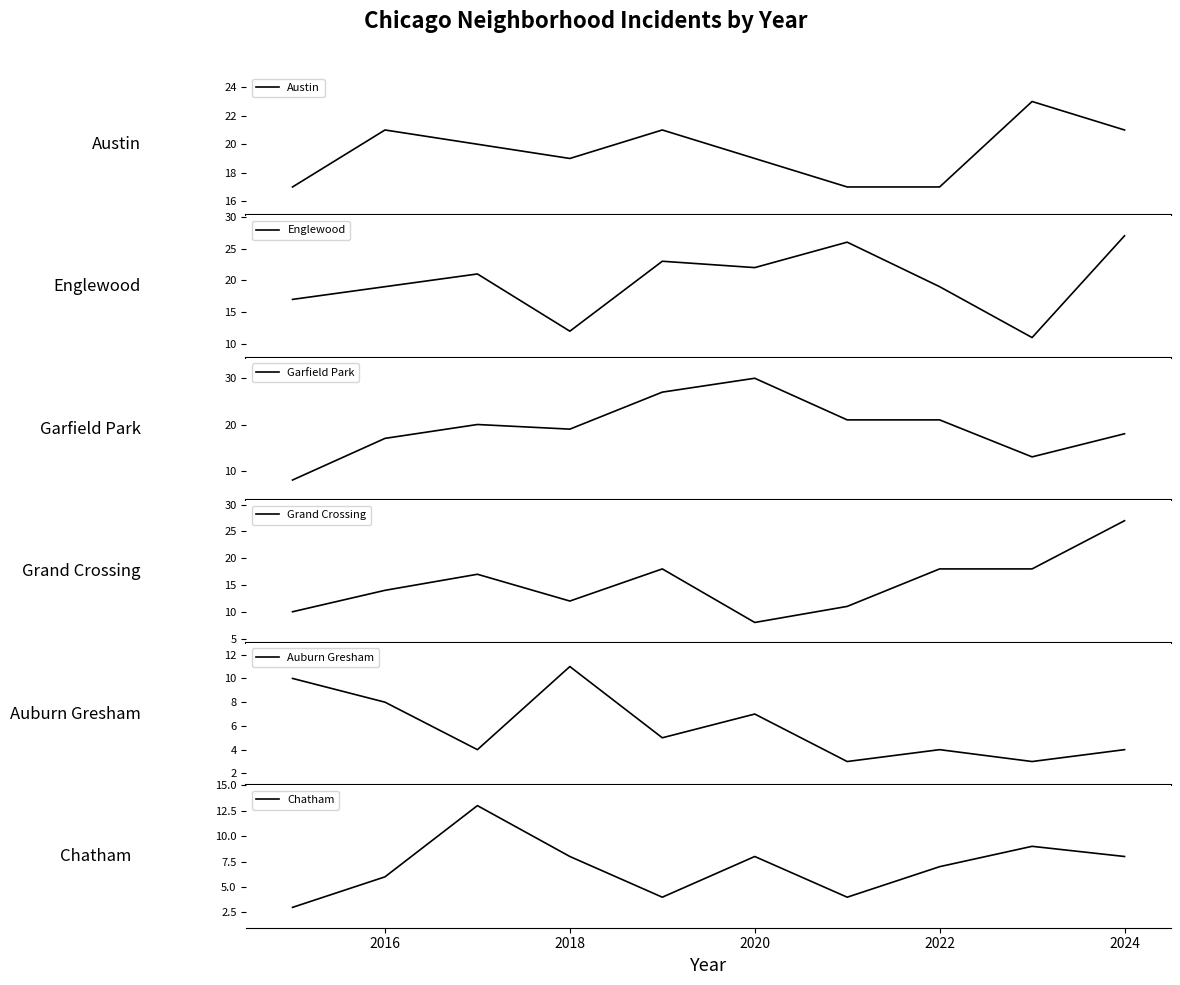

What is the highest value of the Auburn Gresham series?

11